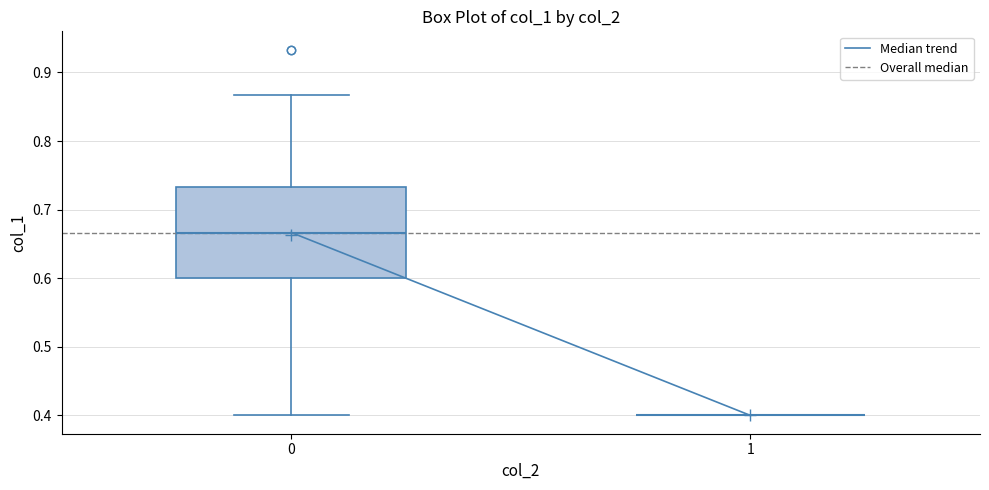

Which box is the tallest, from its lower edge to its upper edge?

0